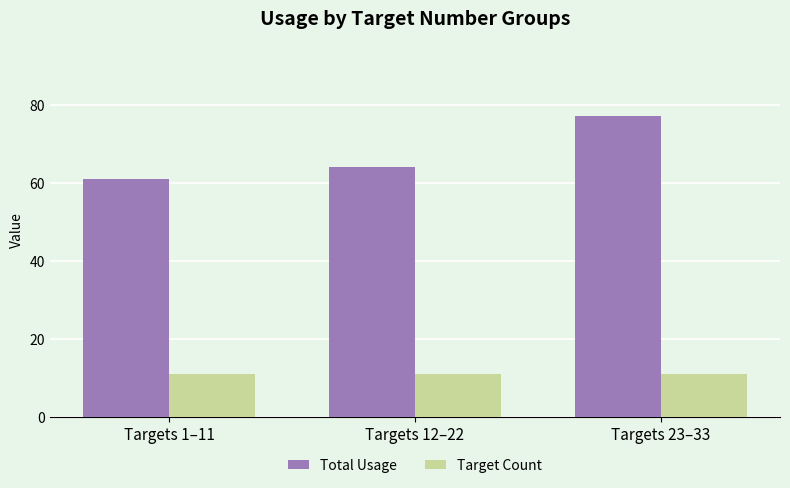

Rank the series at Targets 23–33 from lowest to highest value.

Target Count, Total Usage